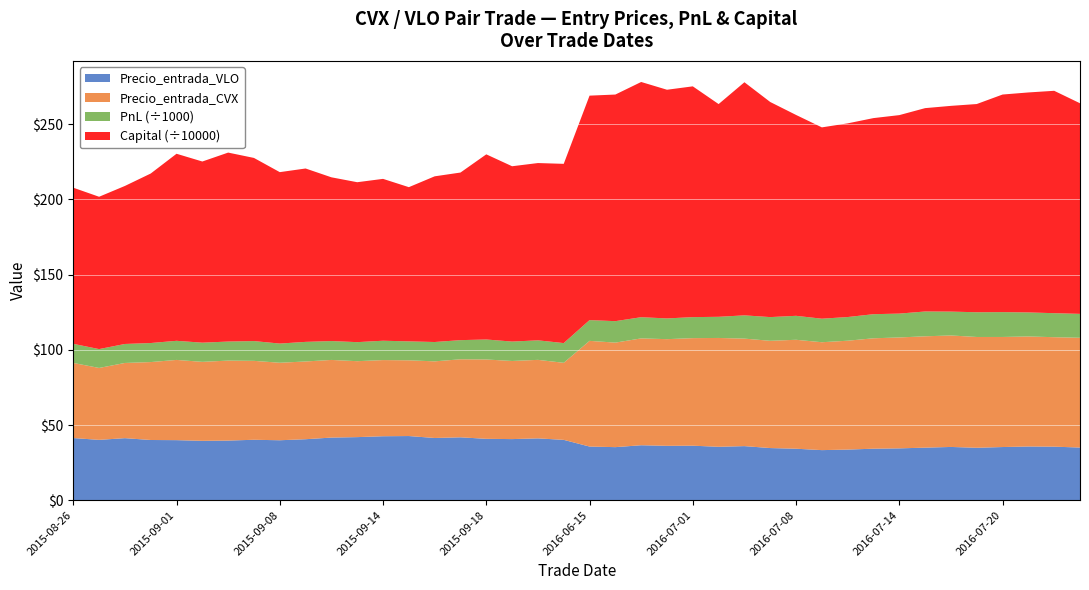

Reading left to right, extract all data points from this chart.

Precio_entrada_CVX: 49.9	47.8	50.0	51.8	53.3	52.5	53.2	52.5	51.5	51.7	51.6	50.5	50.6	50.3	50.9	51.9	52.7	51.9	52.2	51.2	70.3	69.5	71.0	70.9	71.5	72.3	71.5	71.3	72.4	71.7	72.4	73.4	73.7	74.0	74.1	73.7	73.2	73.1	72.8	73.0
Precio_entrada_VLO: 41.4	40.1	41.3	40.1	40.0	39.5	39.7	40.2	39.9	40.6	41.7	42.0	42.6	42.7	41.4	41.8	40.8	40.7	41.1	40.1	35.7	35.3	36.6	36.2	36.3	35.5	36.0	34.7	34.3	33.3	33.7	34.3	34.5	35.0	35.4	34.9	35.4	35.7	35.6	35.0
PnL: 12699.4	12548.6	12625.2	12663.2	12705.7	12744.2	12664.8	13148.8	12754.3	13028.1	12552.2	12660.0	12870.4	12591.0	12856.2	12728.6	13292.6	12901.5	12985.2	13111.7	13802.9	14272.4	14087.4	13789.2	13965.0	14066.8	15468.8	15759.6	15928.5	15649.5	15738.2	16023.4	15856.9	16498.7	15860.5	16438.8	16524.0	15979.6	15961.6	15894.3
Capital: 1037838.9	1012548.6	1050464.1	1126794.9	1243466.9	1204319.9	1256131.8	1217468.7	1139549.2	1152577.3	1088546.8	1063124.2	1075994.6	1025139.6	1101403.1	1114131.7	1230761.3	1165478.8	1178464.0	1191575.8	1492115.2	1506387.6	1563698.0	1520176.8	1534141.9	1414087.5	1549610.6	1429847.1	1335328.3	1271781.3	1287519.5	1303542.9	1319399.8	1351827.0	1367687.5	1384126.4	1446371.0	1462350.6	1478312.3	1400020.7